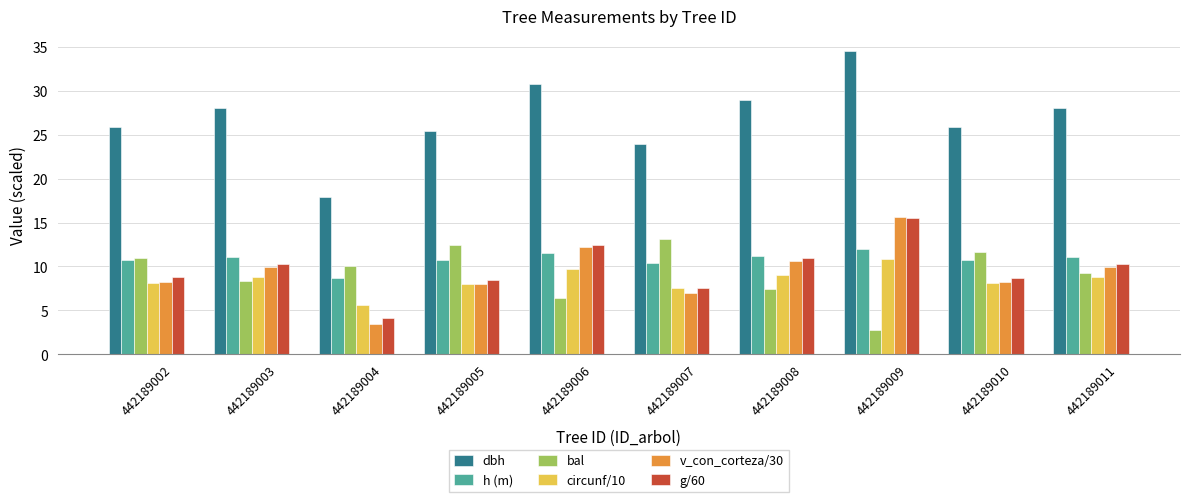

What is the sum of all dbh values?

269.2